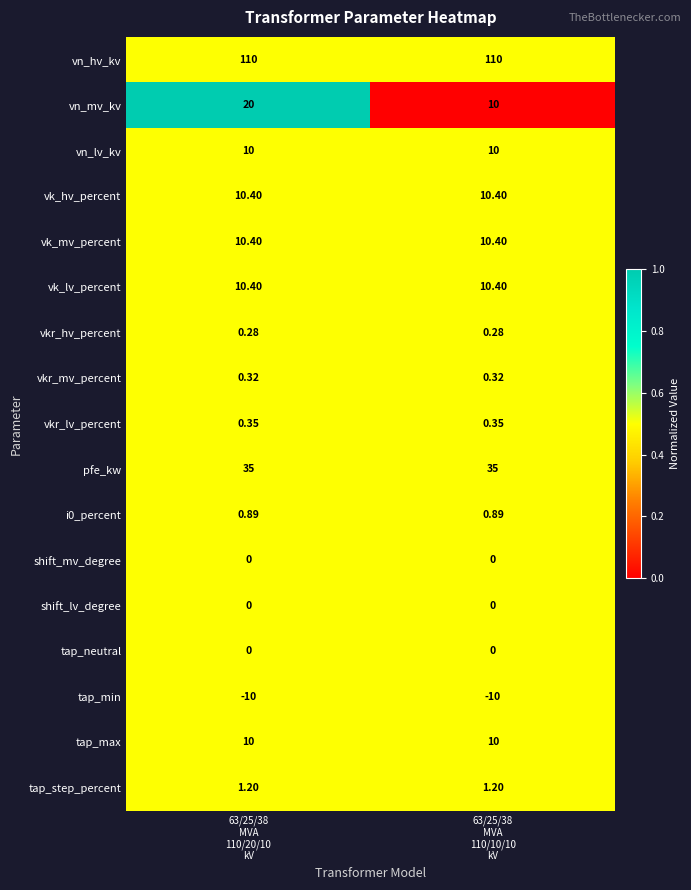

What is the total value across all series at 63/25/38
MVA
110/10/10
kV?

199.2